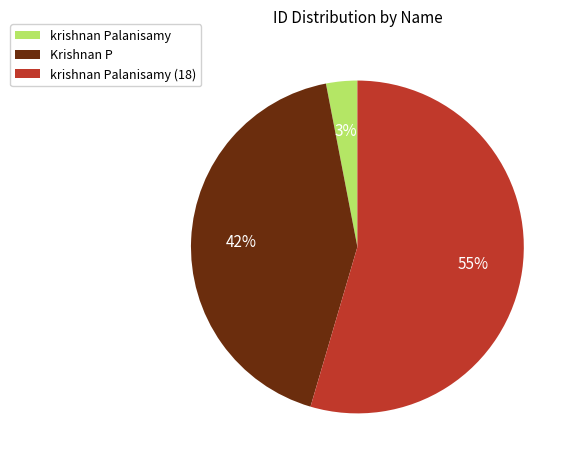

To the nearest percent, what is the combined percentage of Krishnan P and krishnan Palanisamy (18)?

97%